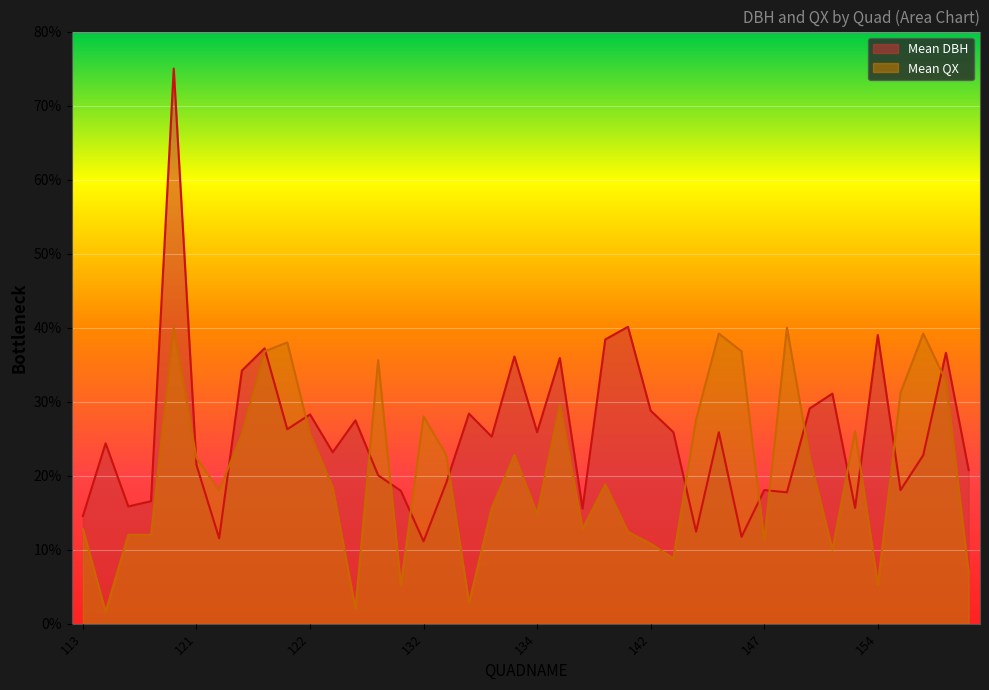

What is the minimum value shown in the chart?

1.6